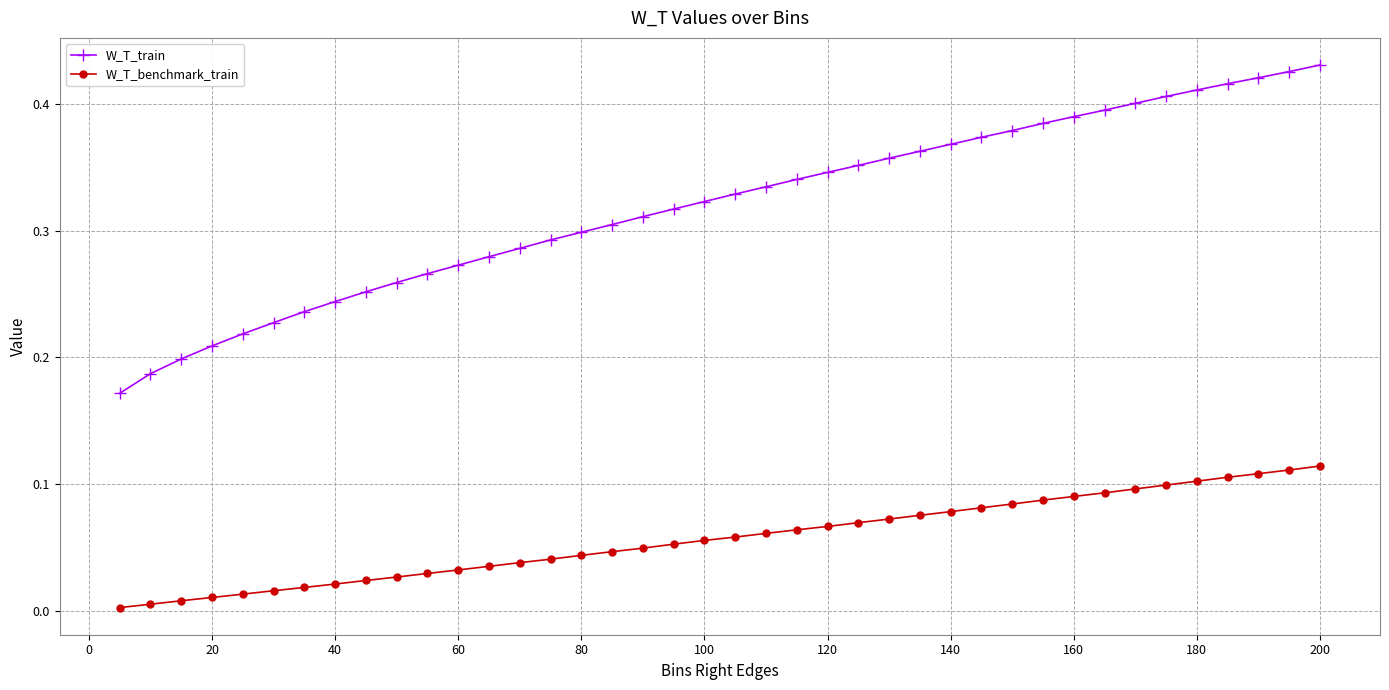

True or false: W_T_train and W_T_benchmark_train cross at least once.

False